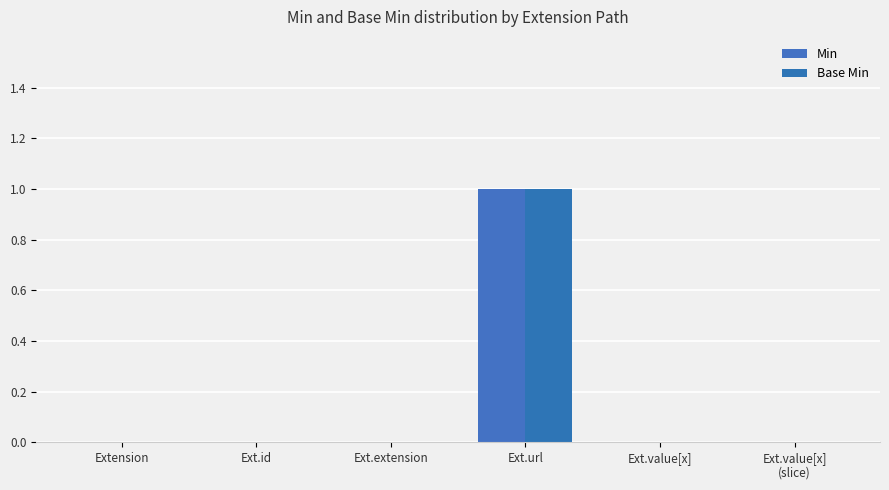

Reading right to left, what are all the values shown in this chart?

Min: Ext.value[x]
(slice)=0	Ext.value[x]=0	Ext.url=1	Ext.extension=0	Ext.id=0	Extension=0
Base Min: Ext.value[x]
(slice)=0	Ext.value[x]=0	Ext.url=1	Ext.extension=0	Ext.id=0	Extension=0